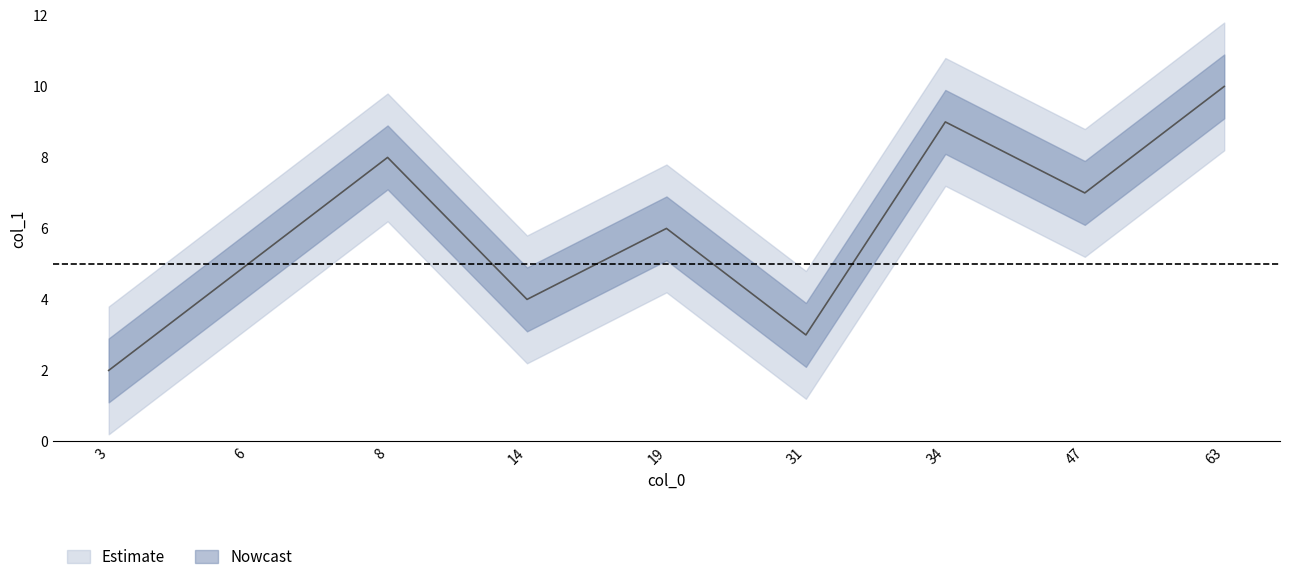

Count the values in the range 4 to 8.

5